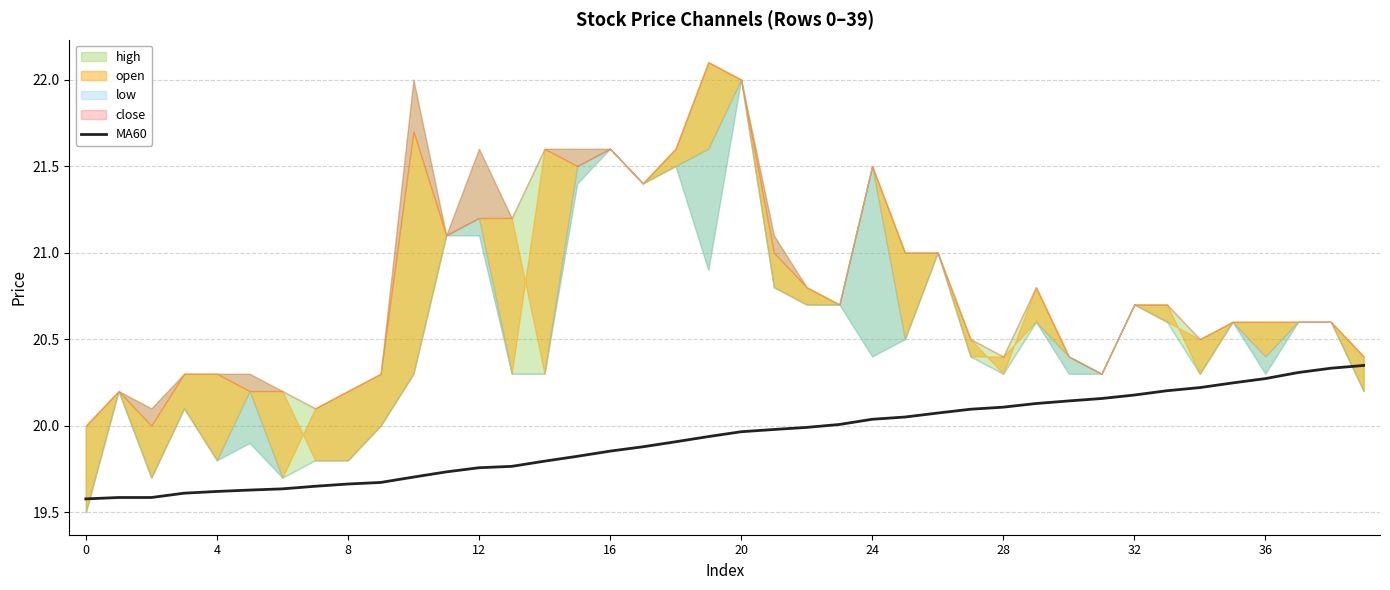

What is the difference between the maximum and minimum values?

0.8